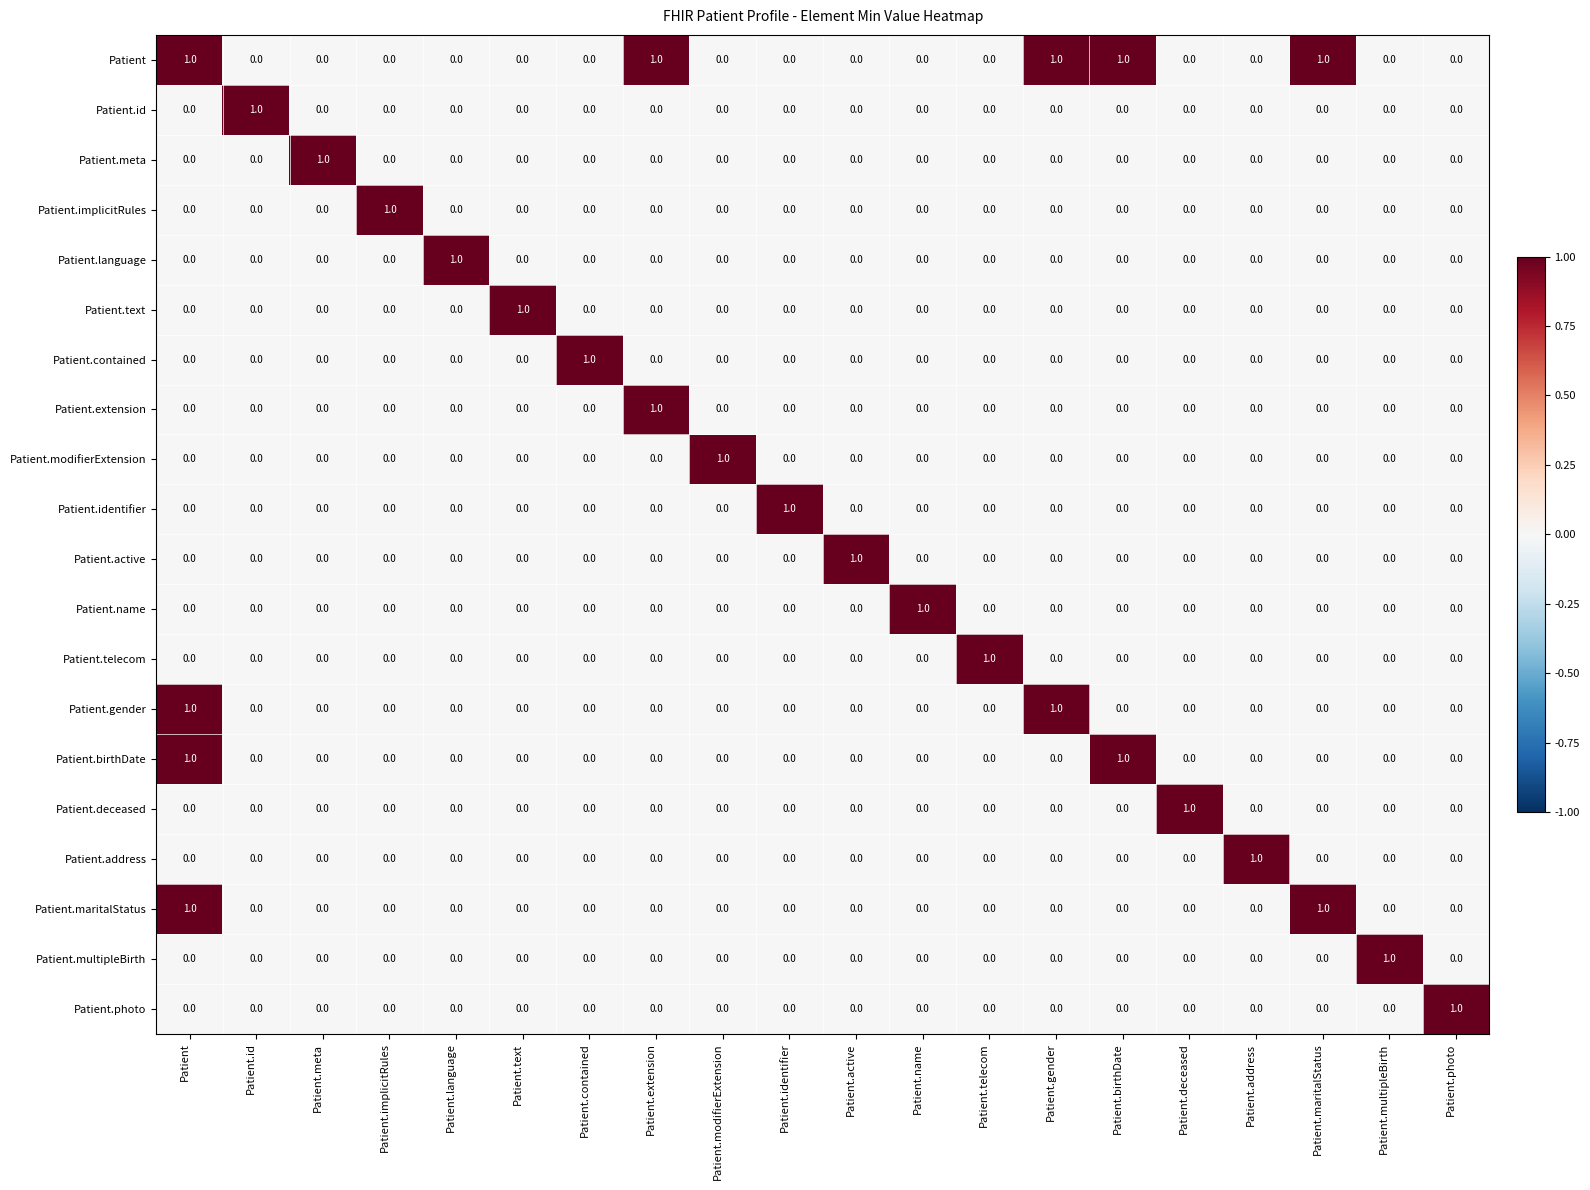

At which category is the sum across all series the highest?

Patient